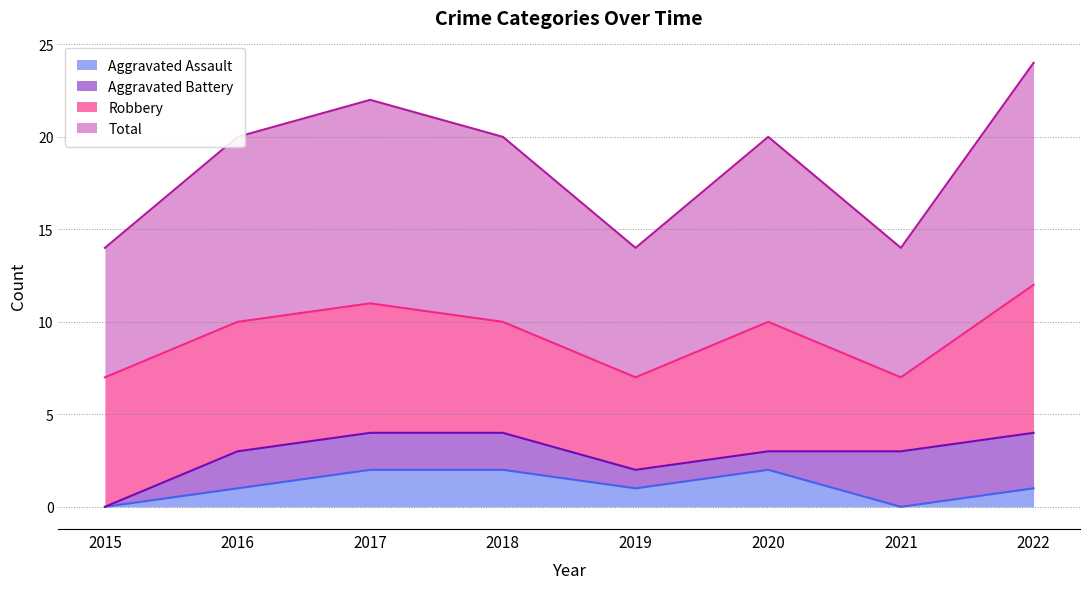

Does the chart have visible grid lines?

Yes